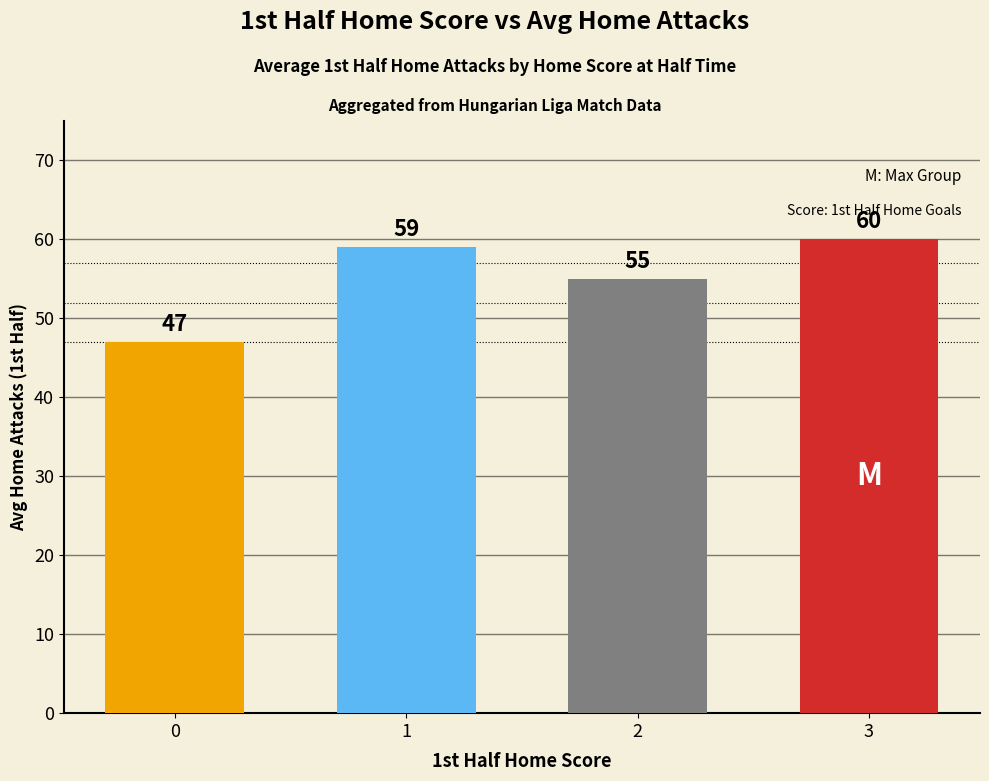

What is the change in value from 0 to 1?

+12